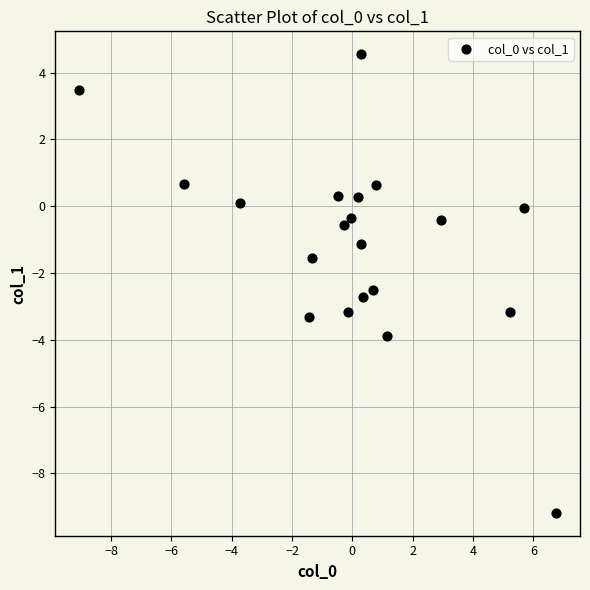

What is the range of X values (max minus min)?

15.8